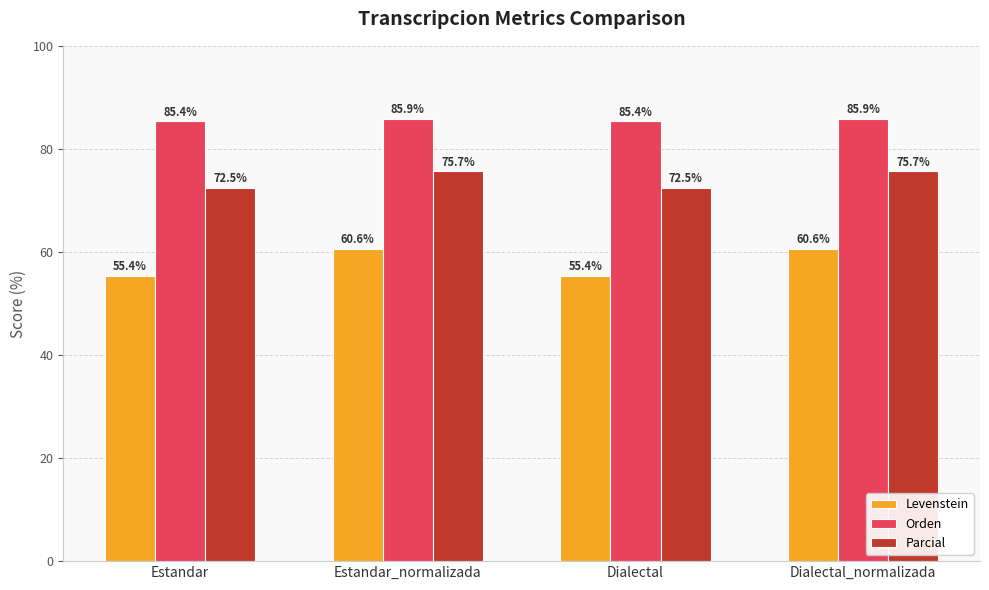

What is the difference between the maximum and minimum values in the Parcial series?

3.2